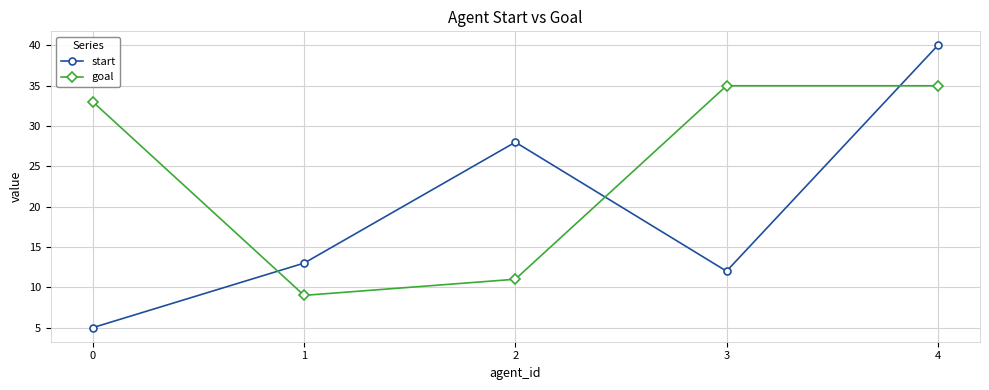

Is it true that start equals 40 at 4?

True